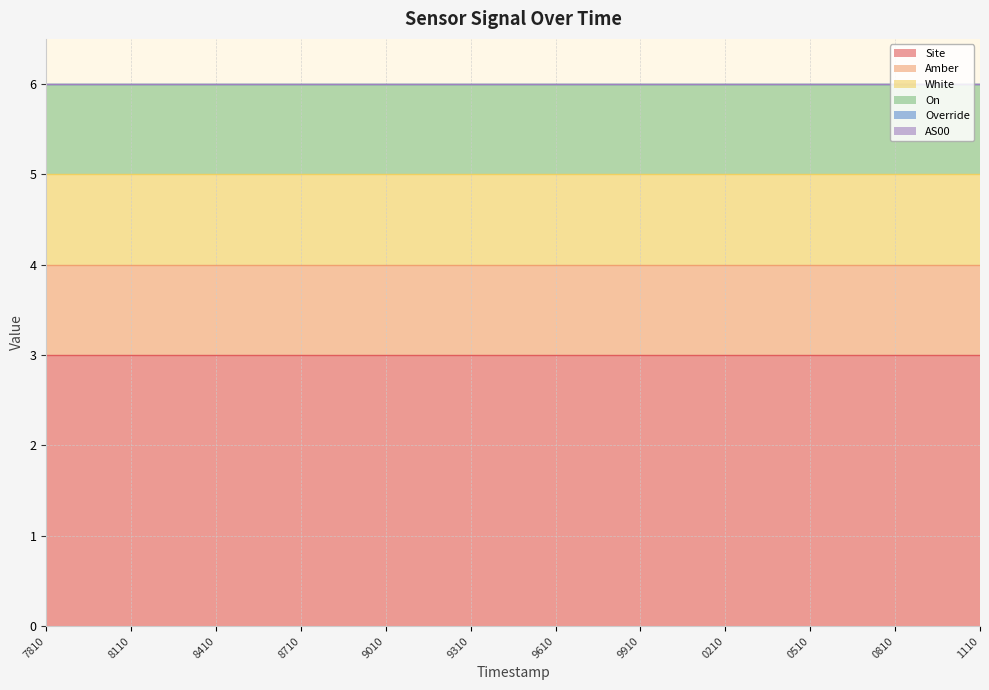

True or false: White has a value of 1 at 1692601110.

True